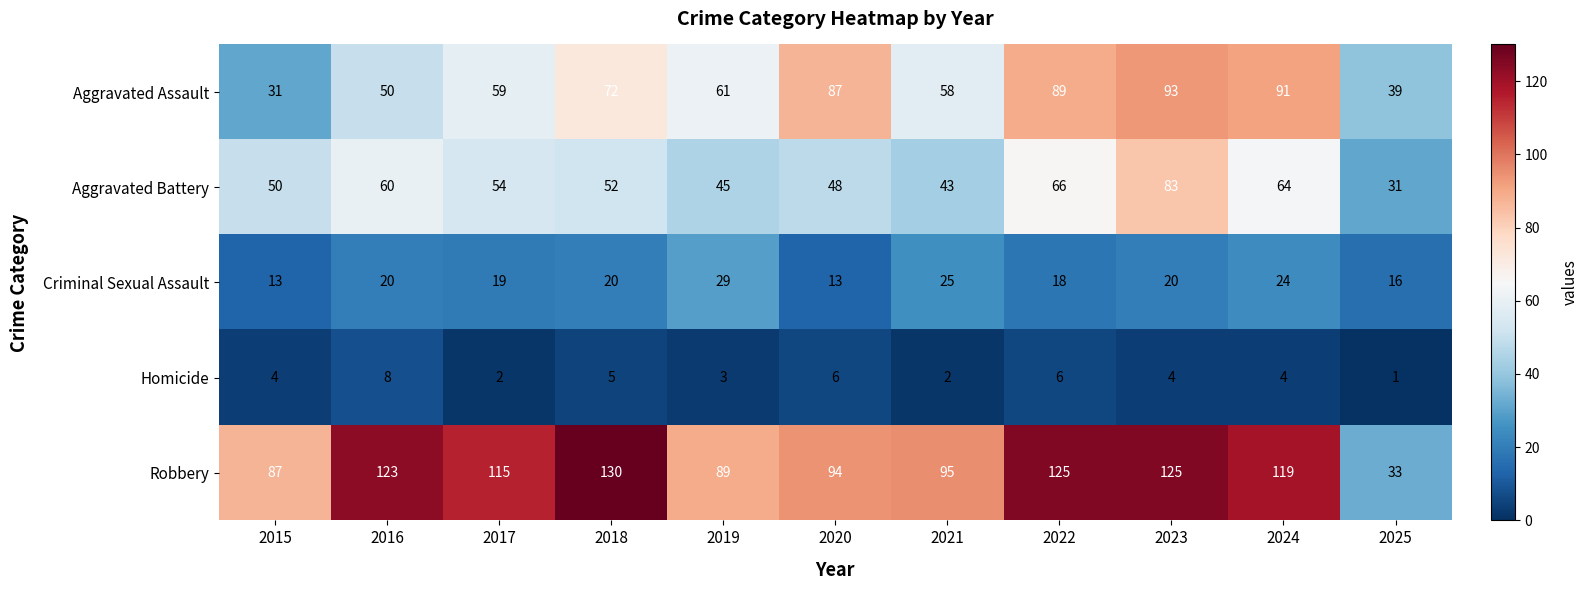

What is the difference between the second highest and minimum values in the Aggravated Assault series?

60